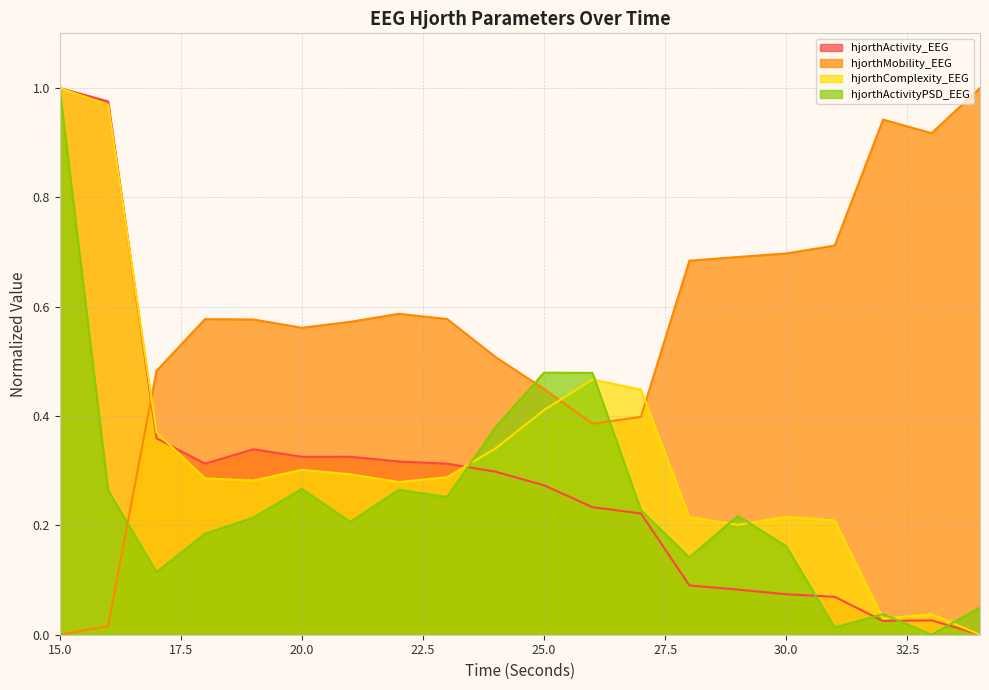

Rank the series at 15 from lowest to highest value.

hjorthMobility_EEG, hjorthActivity_EEG, hjorthComplexity_EEG, hjorthActivityPSD_EEG